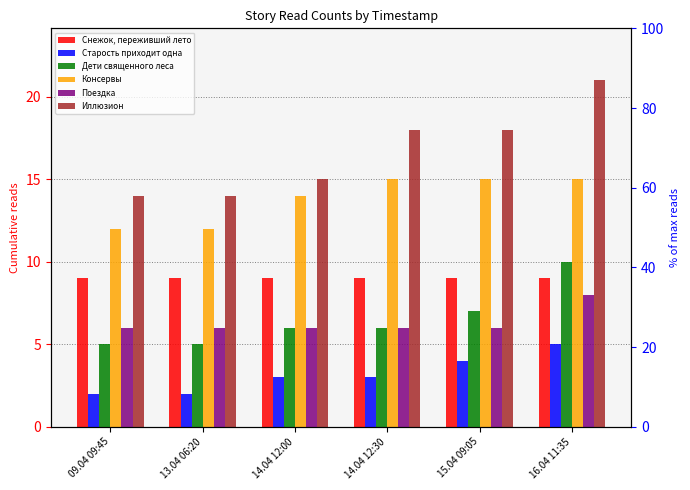

What is the label of the 2nd bar from the right?

15.04 09:05